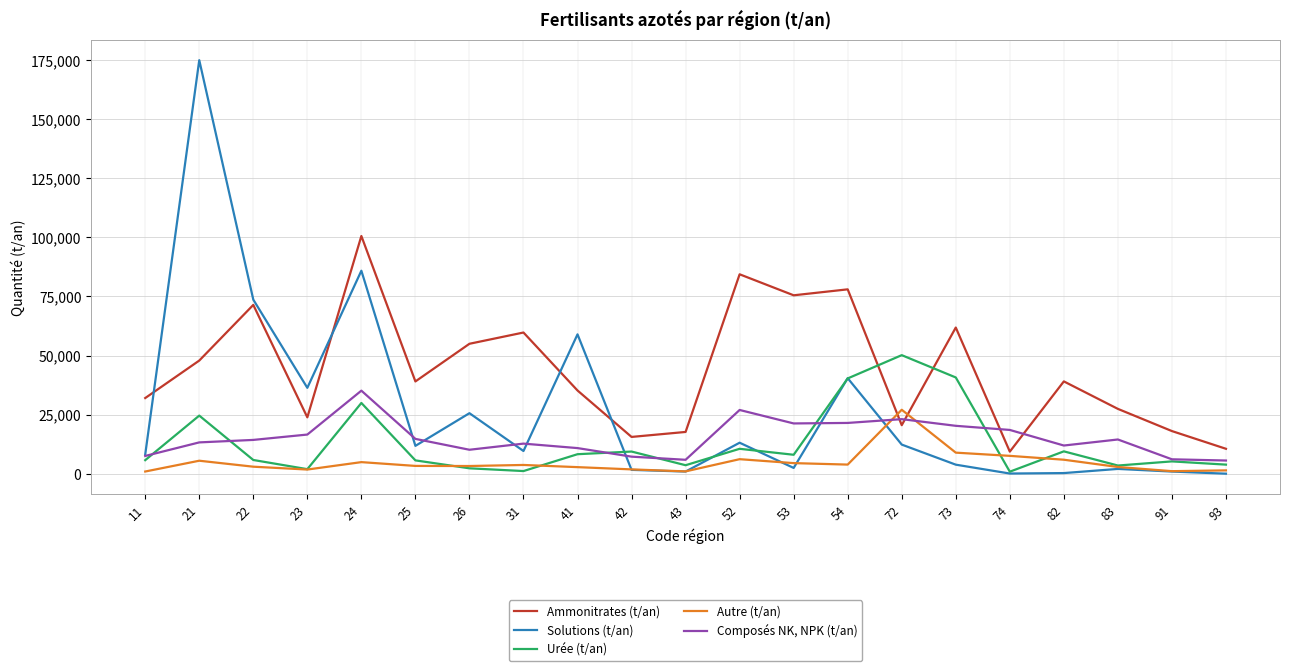

Where does the Autre (t/an) series first go above 3320?

21